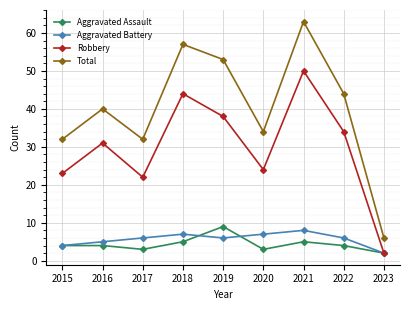

Is the value of Aggravated Battery at 2021 greater than the value of Total at 2018?

No